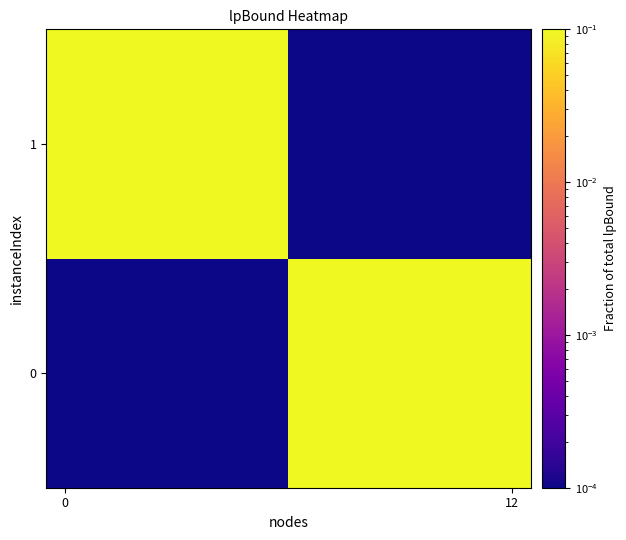

Rank the series by their average value, from lowest to highest.

1, 0